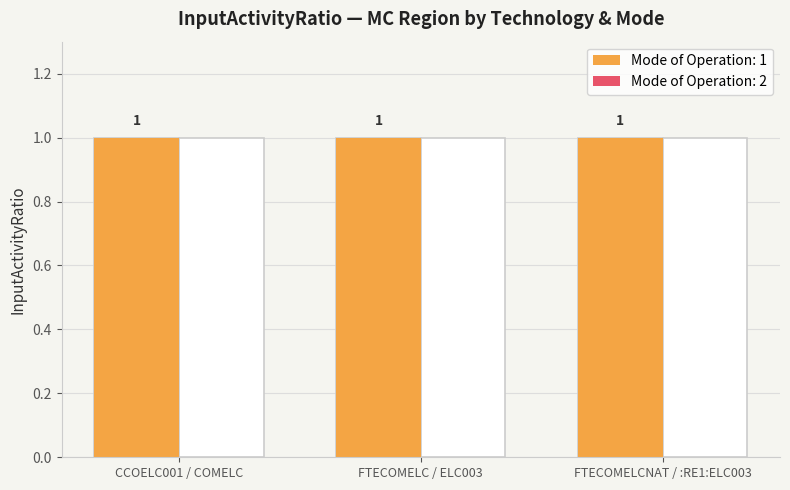

At how many categories does at least one series exceed 0?

3